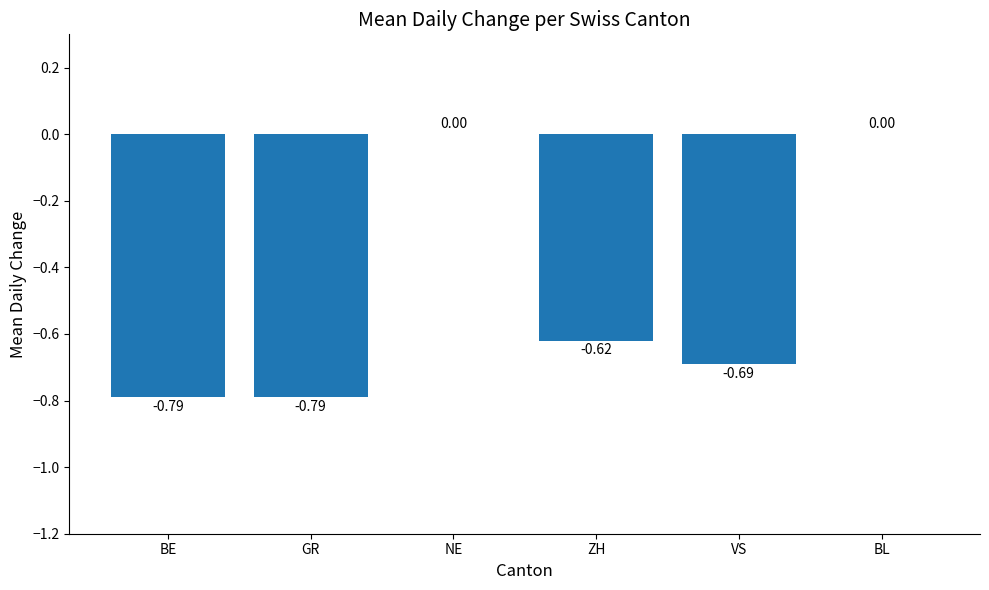

What is the sum of the values at ZH and GR?

-1.4